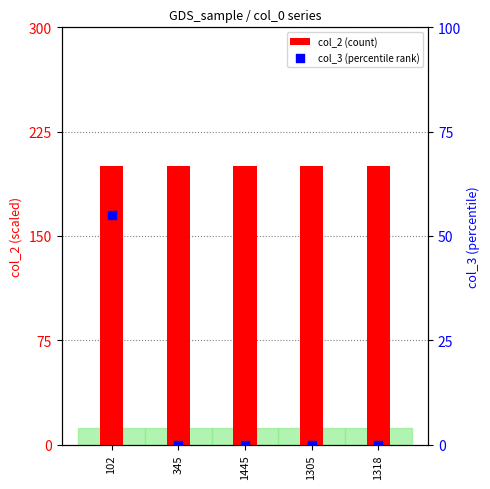

Is the value of col_2 at 1445 greater than the value of col_3 at 1318?

Yes